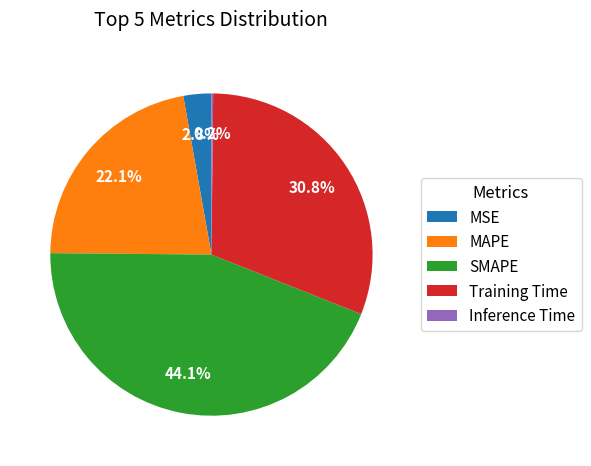

What percentage do SMAPE and MSE together represent?

46.9%